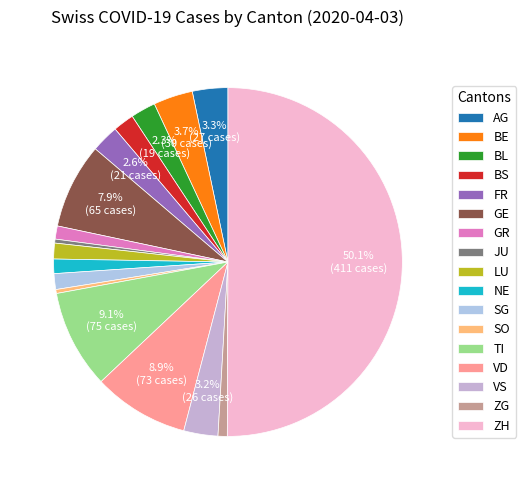

Which category has the biggest portion of the pie?

ZH